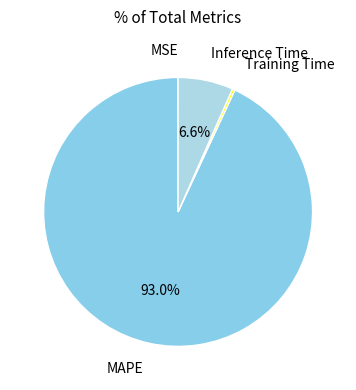

Does any single category account for the majority?

Yes